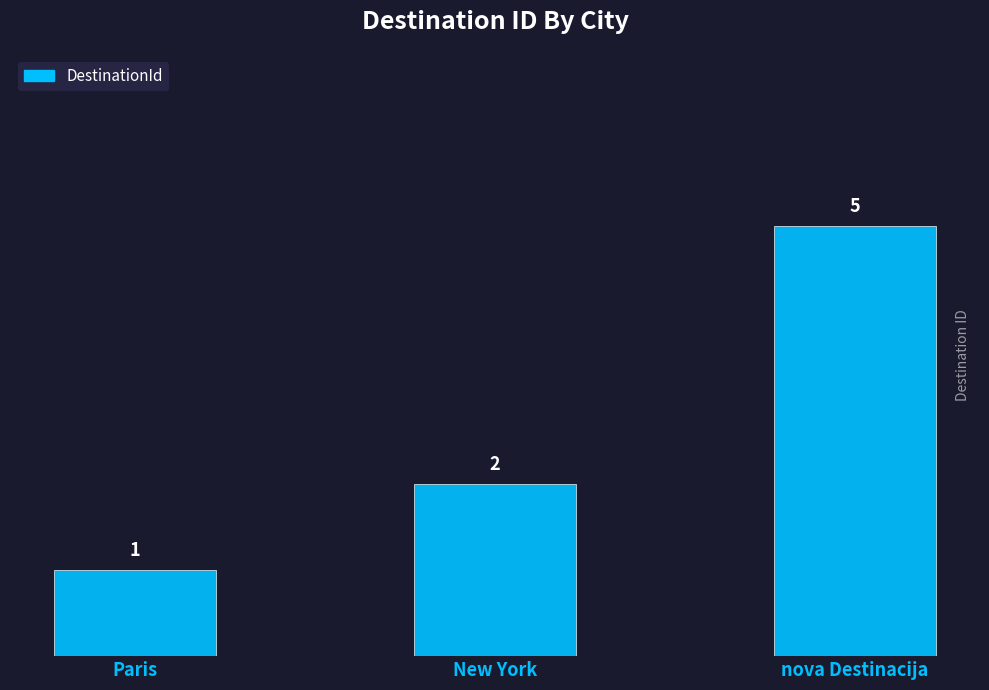

What is the maximum value shown in the chart?

5